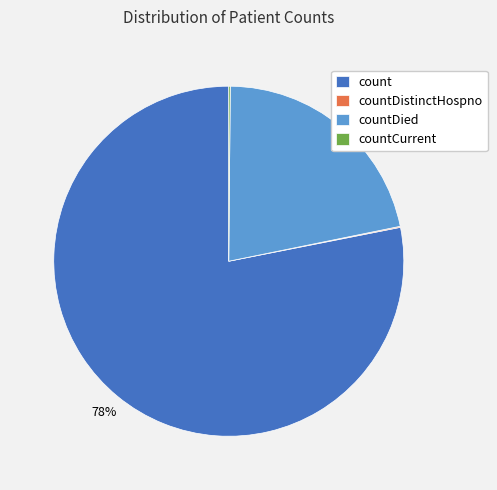

Is it true that countDied is 22% of the pie?

True